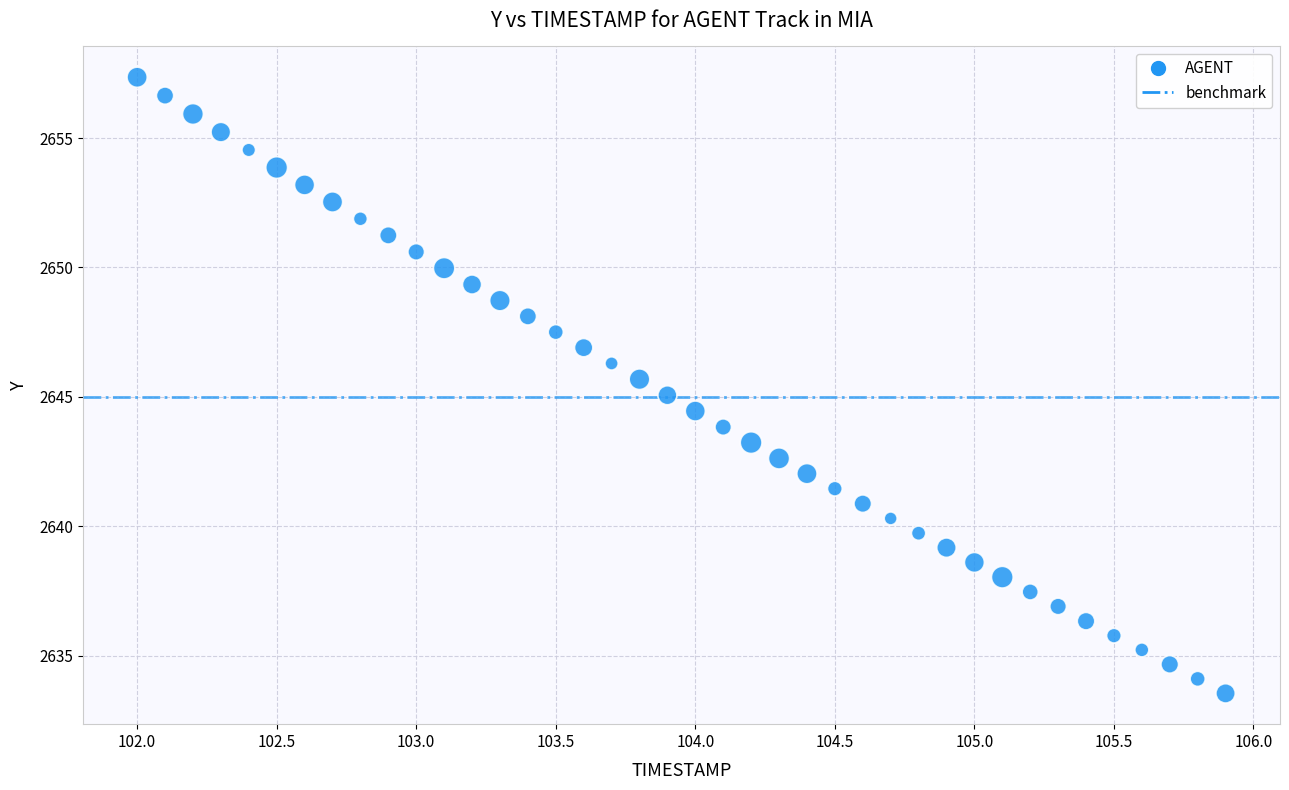

What is the range of Y values (max minus min)?

23.8